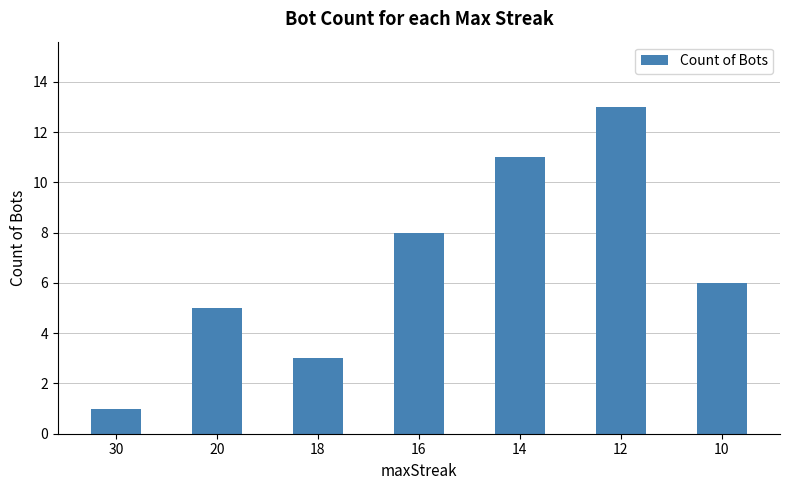

List the labels in order of value, smallest first.

30, 18, 20, 10, 16, 14, 12